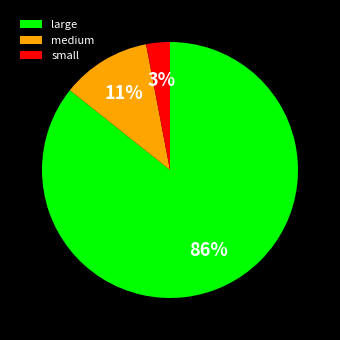

How many slices are in this pie chart?

3